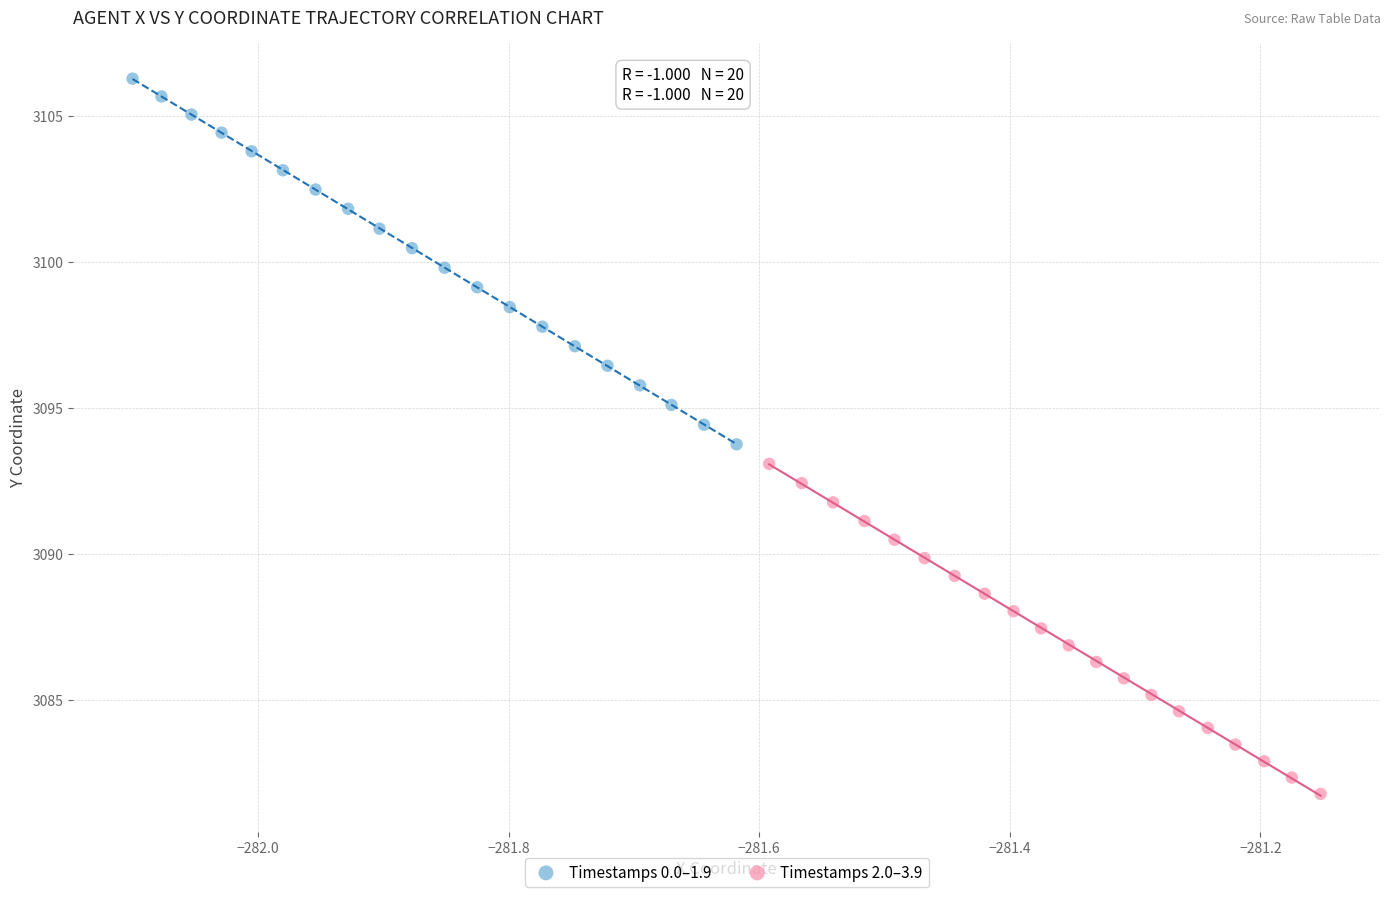

Which series has the largest Y range (max minus min)?

Timestamps 0.0–1.9